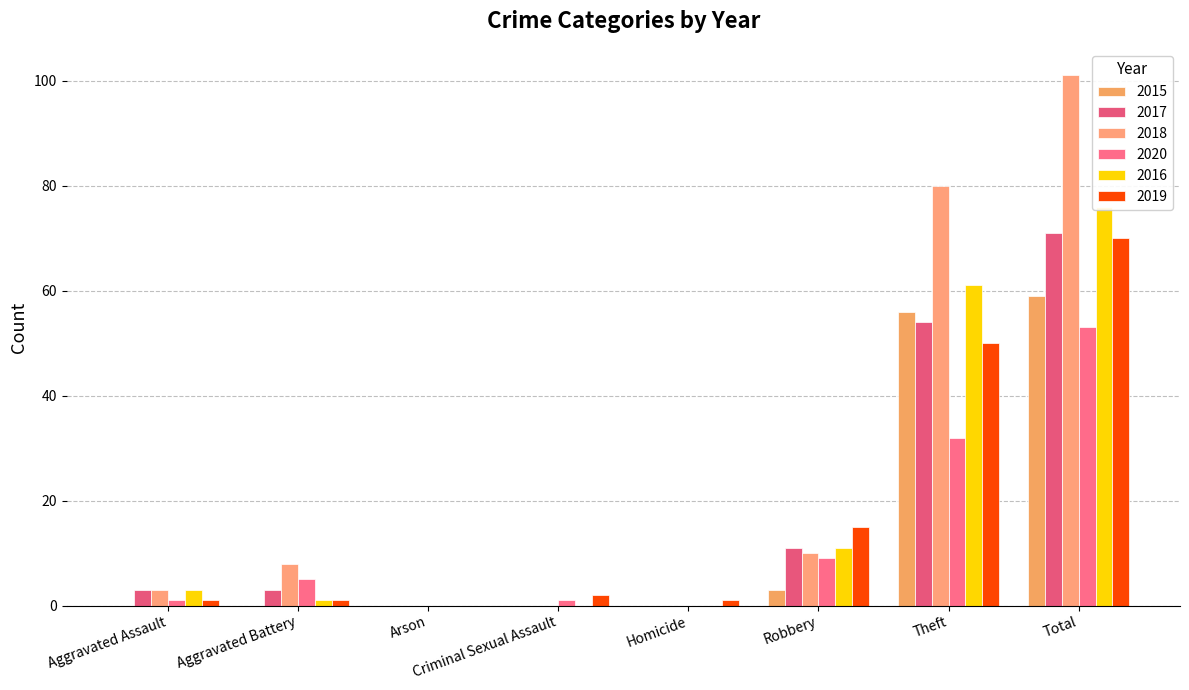

How many data points does each series have?

8